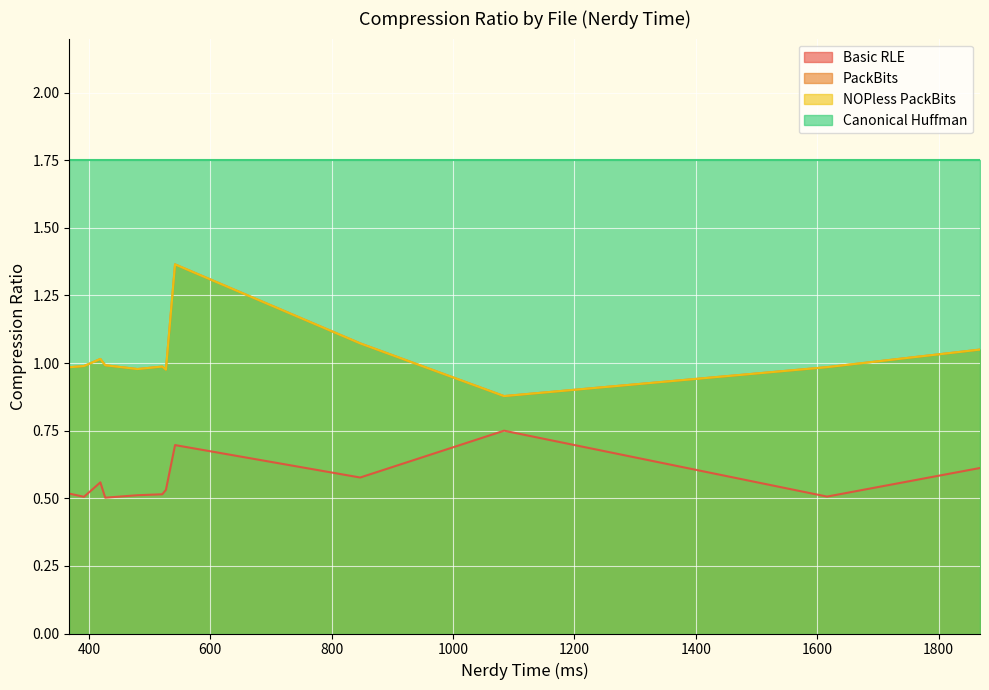

What is the average value of the NOPless PackBits series?

1.0